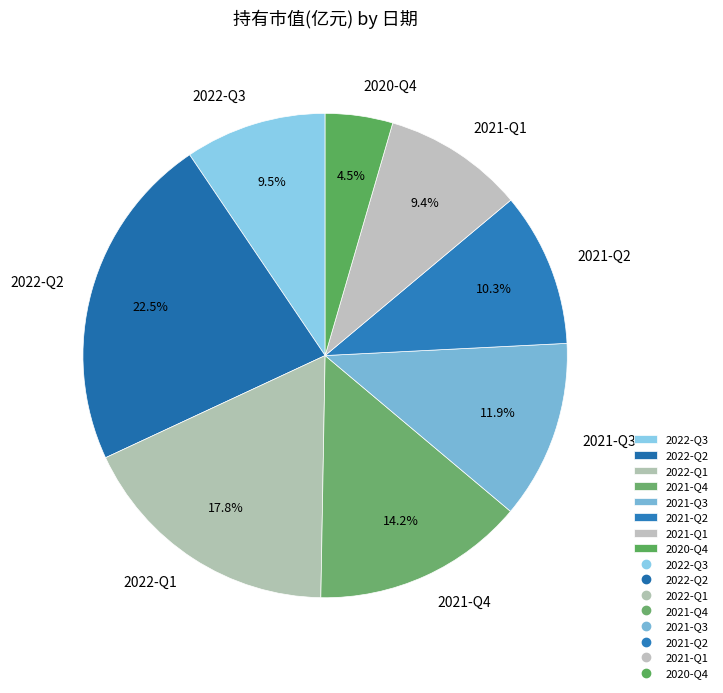

Between 2021-Q1 and 2020-Q4, which is larger?

2021-Q1